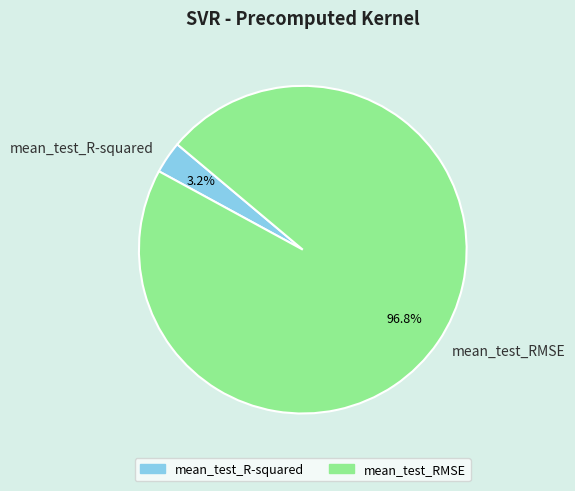

To the nearest percent, what portion does mean_test_R-squared represent?

3%